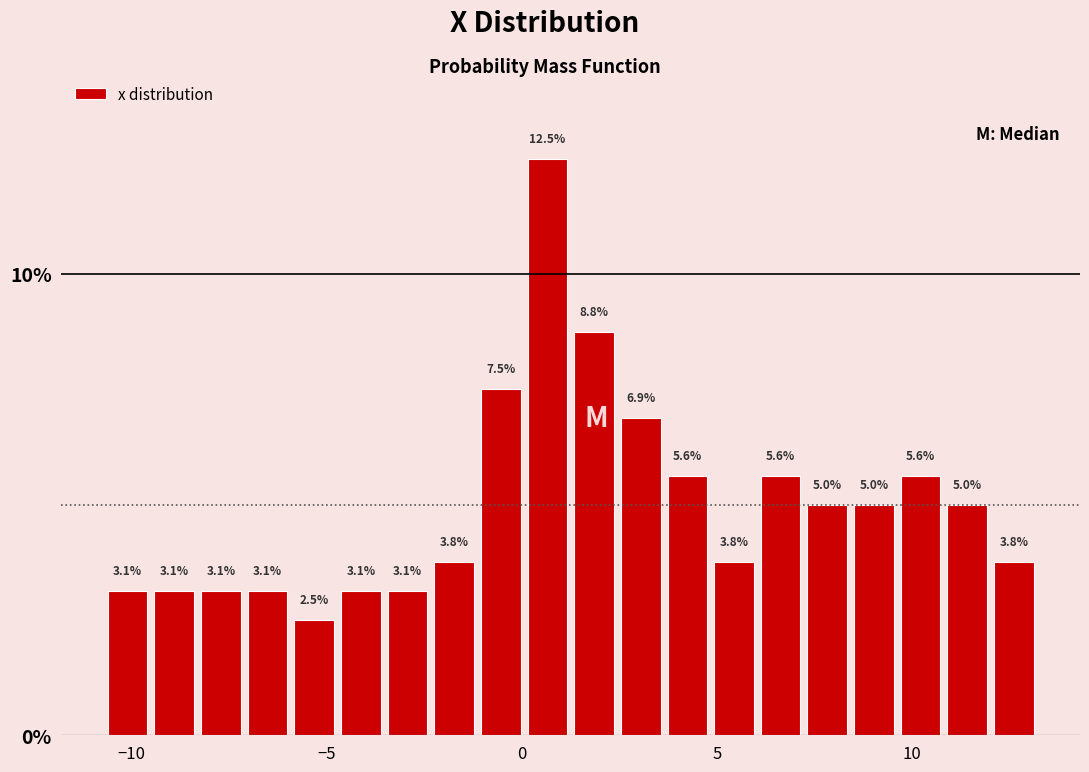

Read against the x-axis, roughly where is the centre of the tallest bar?

0.5